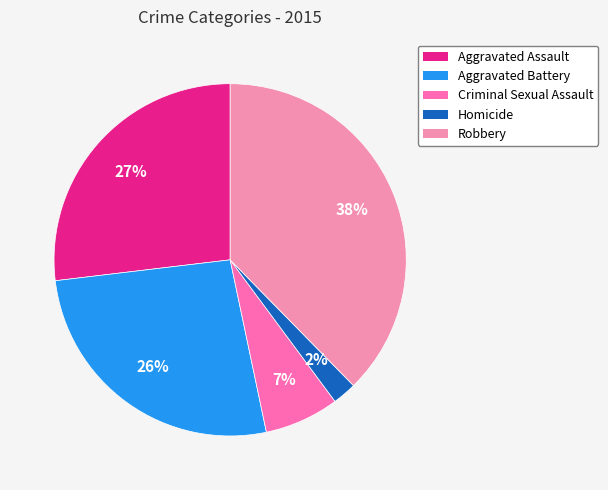

How many segments does this pie chart have?

5